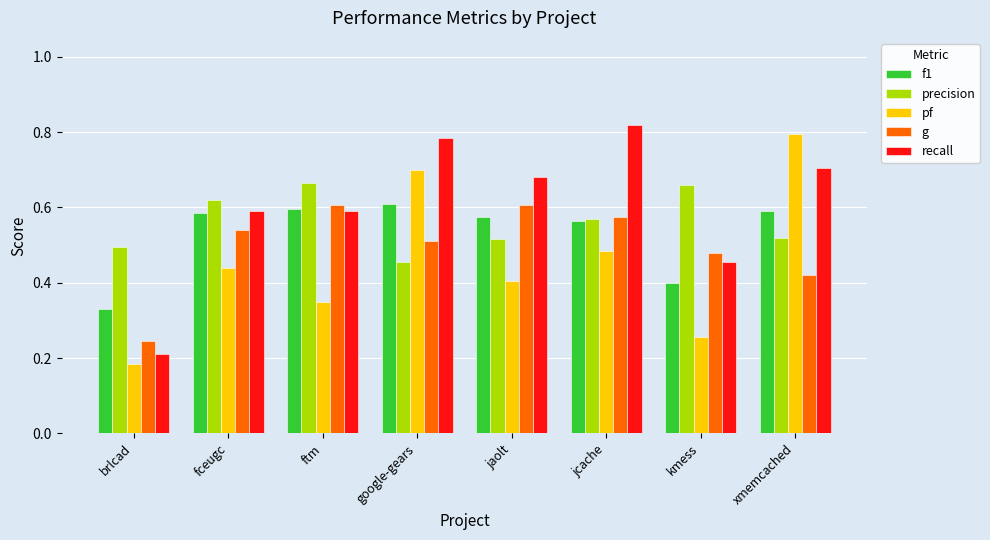

True or false: f1 has a value of 0.2 at google-gears.

False